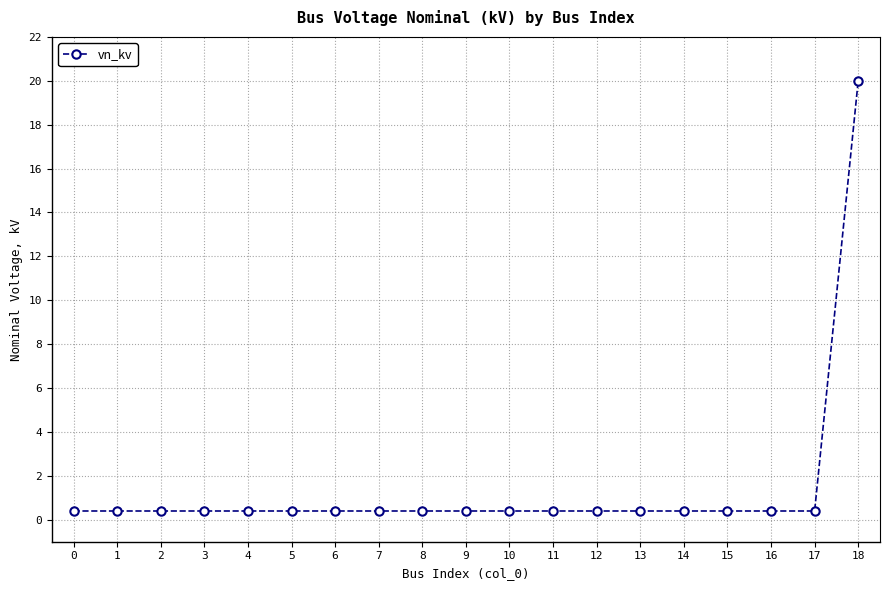

Which label corresponds to the largest value in the chart?

18